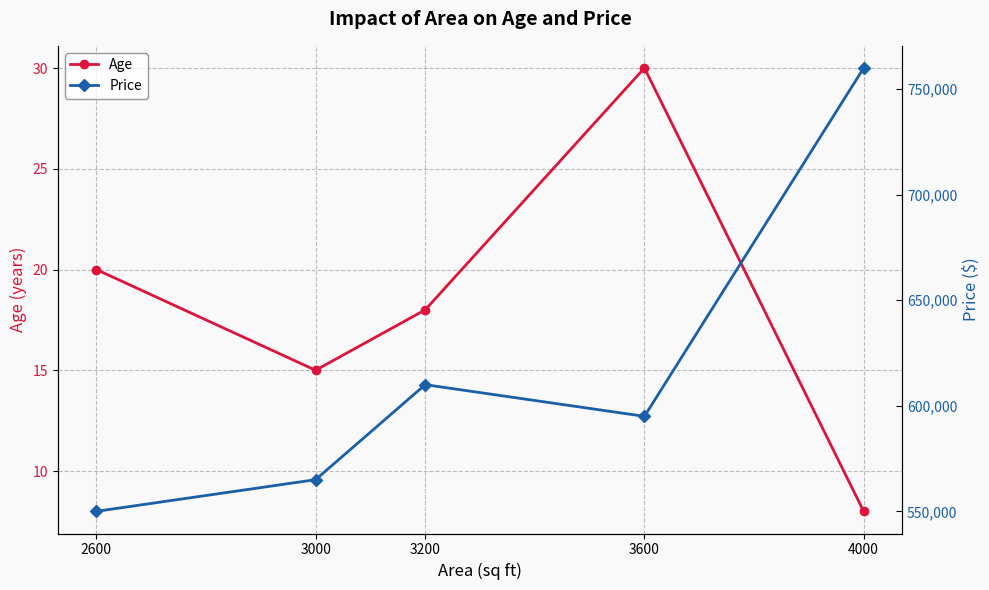

At which category is the sum across all series the highest?

4000